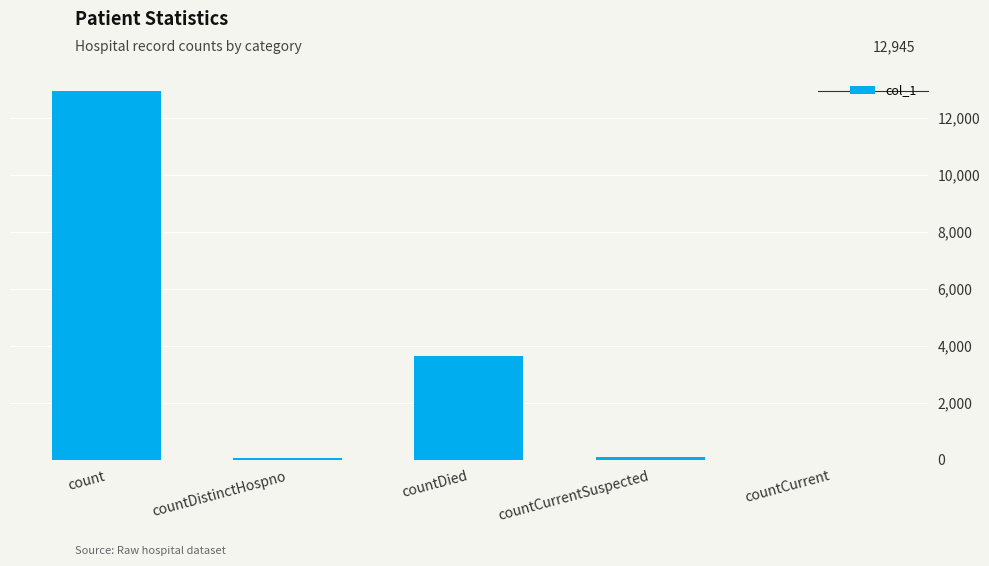

What is the maximum value shown in the chart?

12945